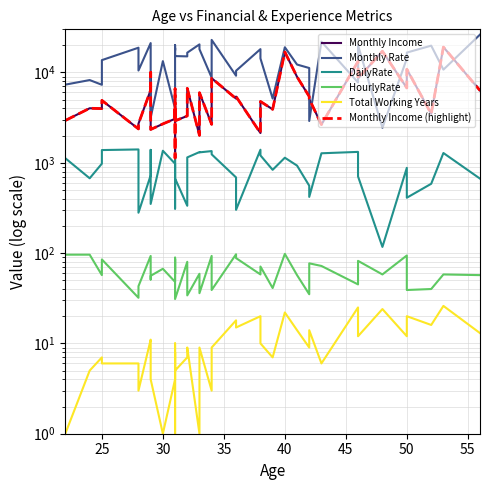

At which category does Monthly Income reach its first local peak?

25